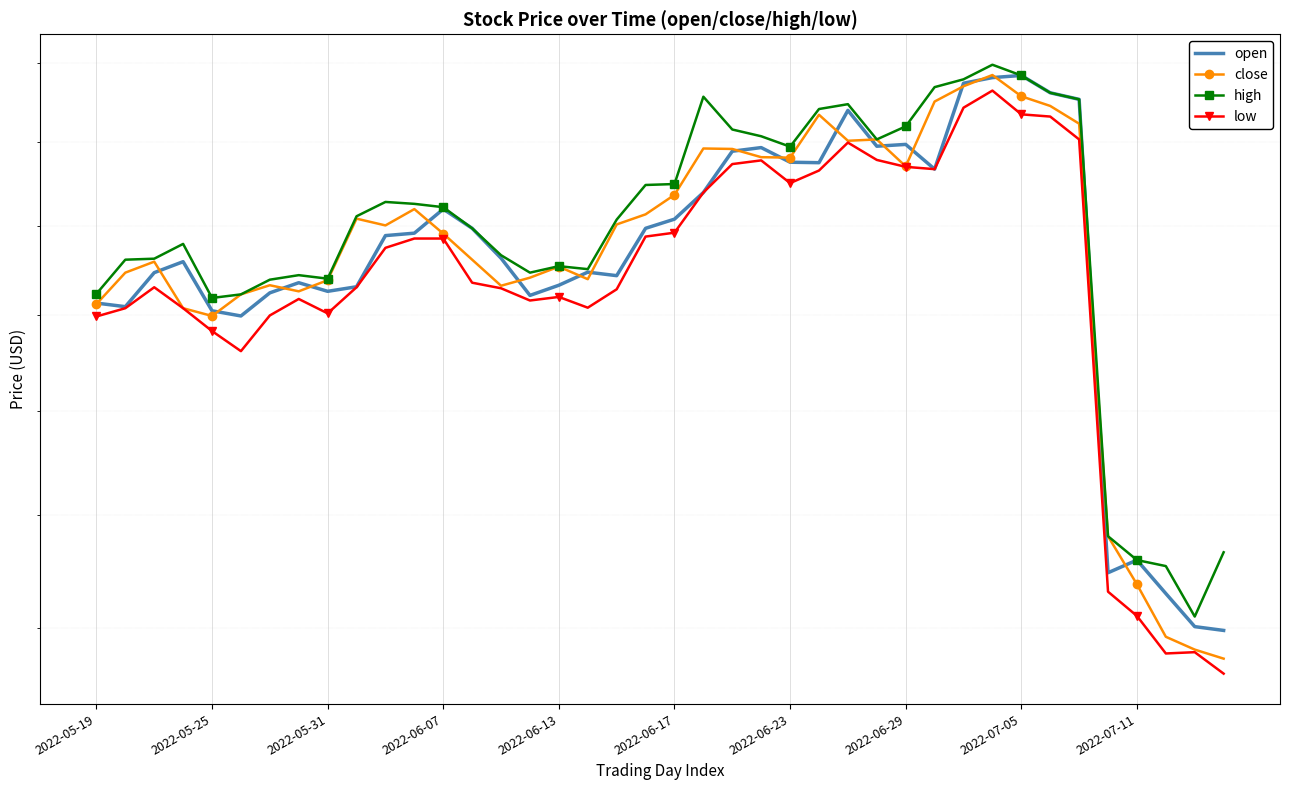

What is the label of the 30th point from the left?

29